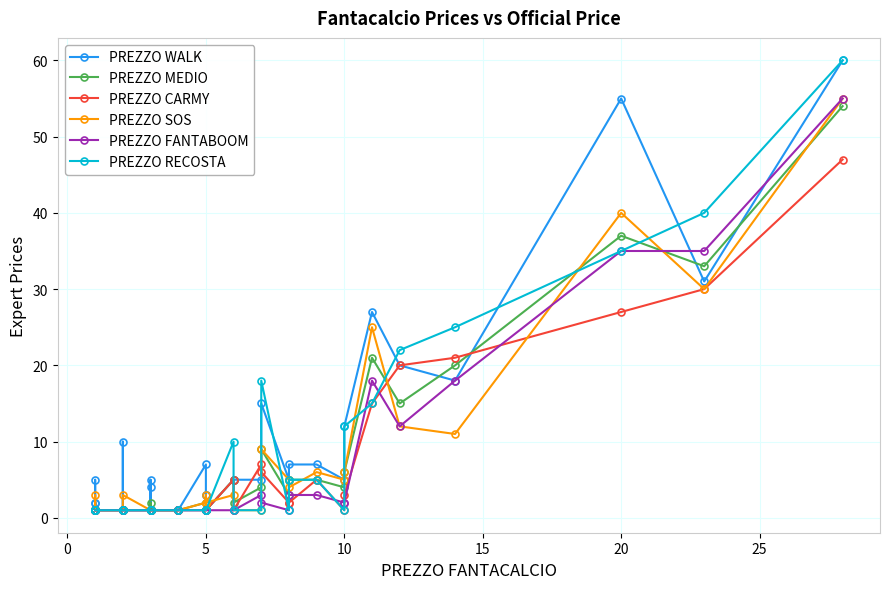

What is the average value of the PREZZO SOS series?

6